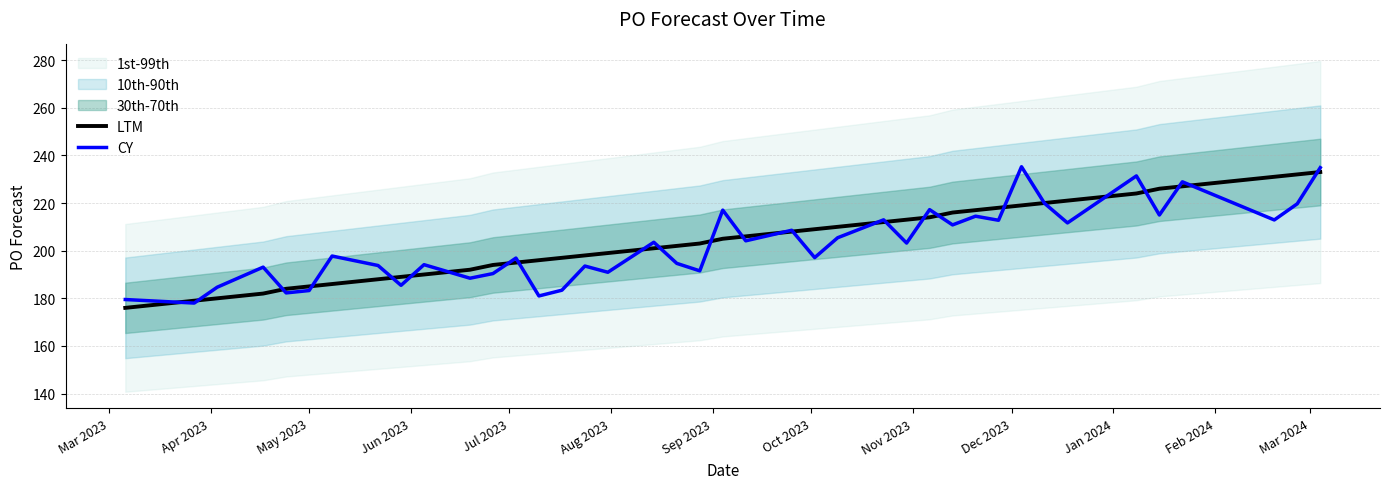

The LTM series shows 382.8 at 29. True or false?

False